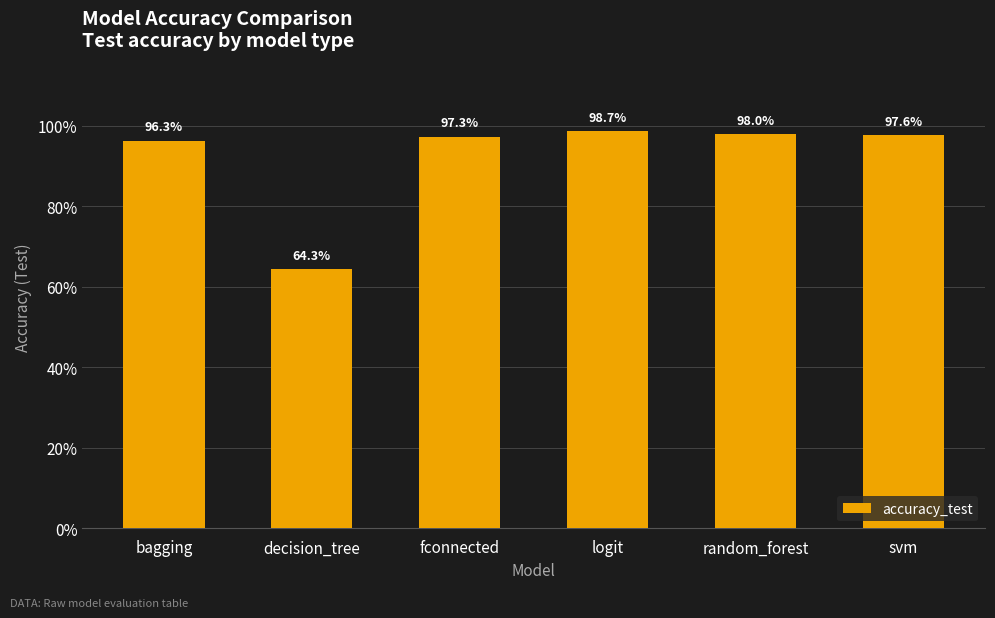

What is the label of the 3rd bar from the left?

fconnected